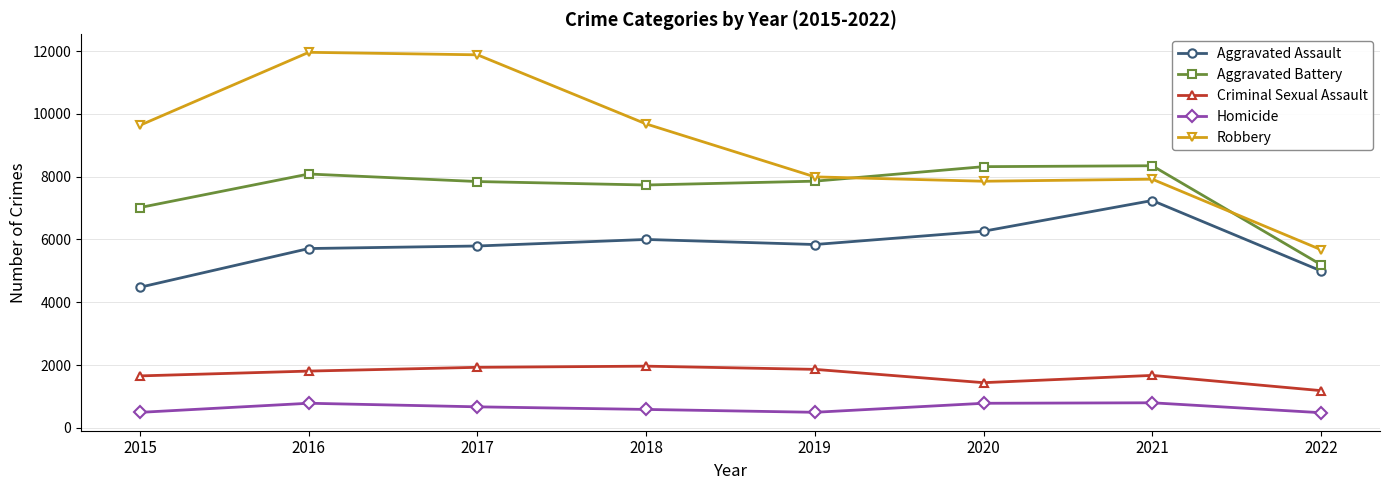

Which series has the widest spread of values?

Robbery